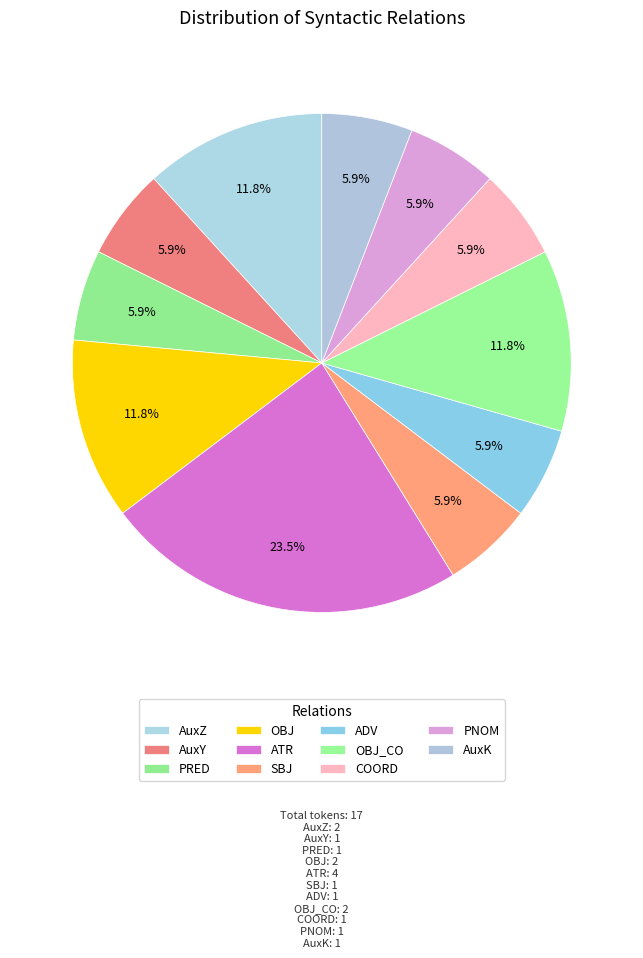

Rank the categories by value from lowest to highest.

AuxY, PRED, SBJ, ADV, COORD, PNOM, AuxK, AuxZ, OBJ, OBJ_CO, ATR